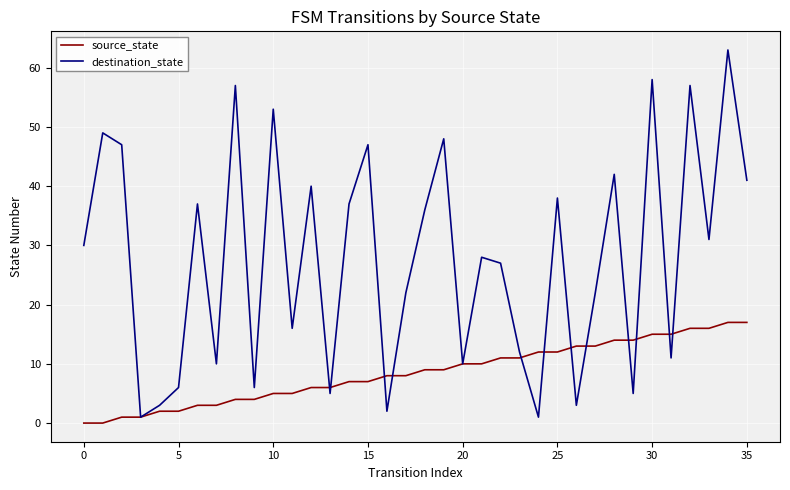

Does the chart display data point markers on the line(s)?

No